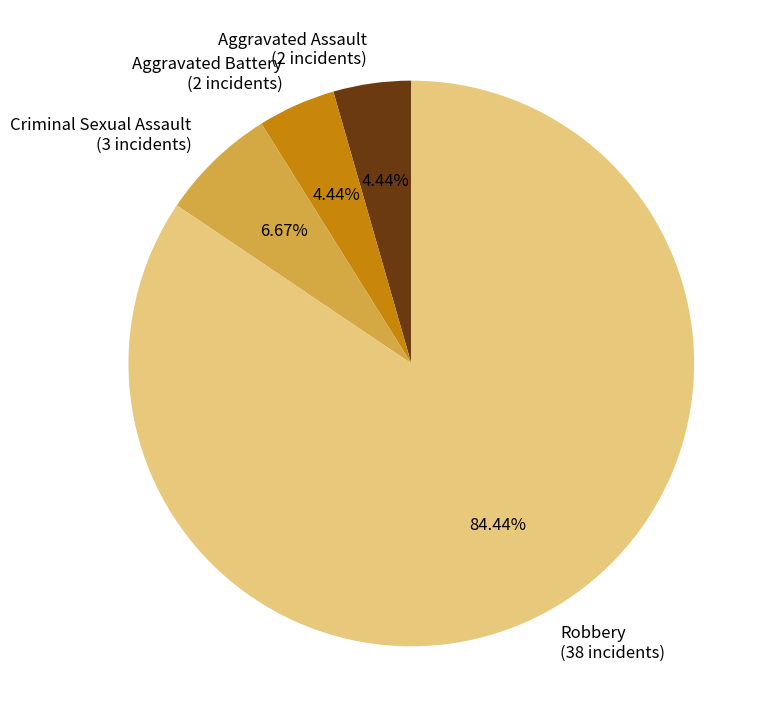

What percentage is the Aggravated Assault slice, to the nearest percent?

4%